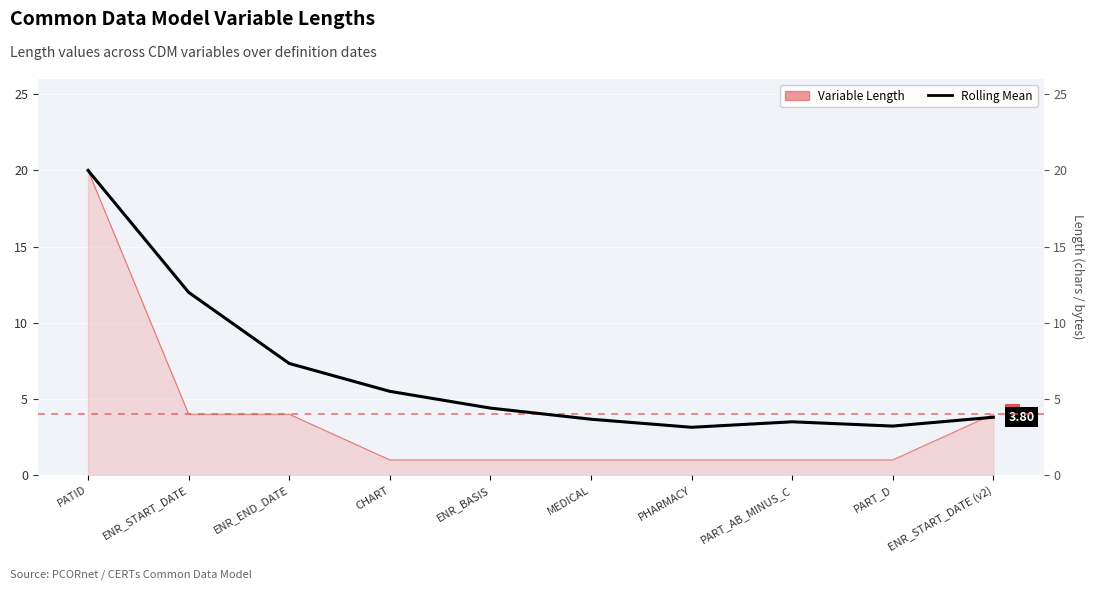

What is the difference between the maximum and minimum values?

16.9